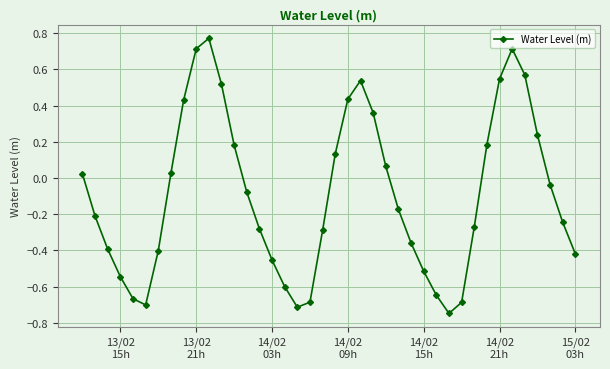

How many data points does each series have?

40